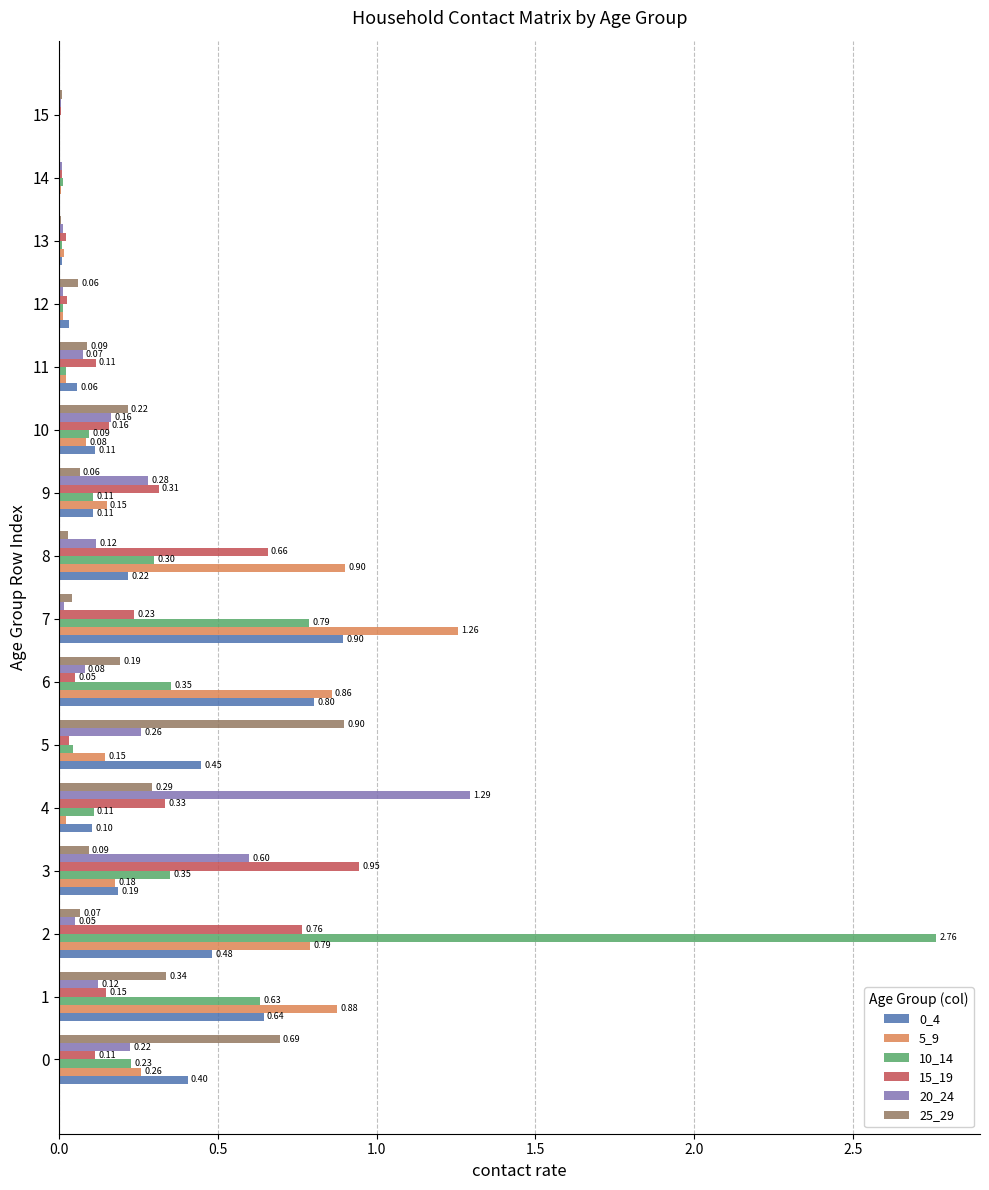

At which category does the chart reach its peak across all series?

2